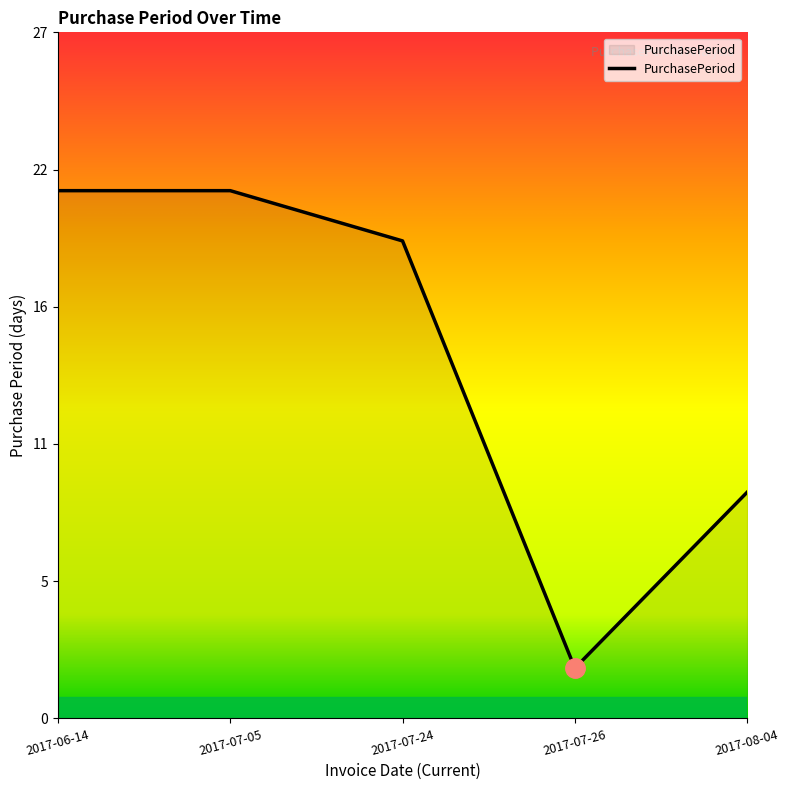

Is this an area chart (filled region under the line)?

Yes